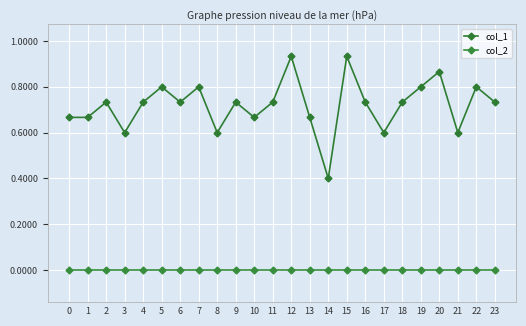

At which category is the sum across all series the highest?

12